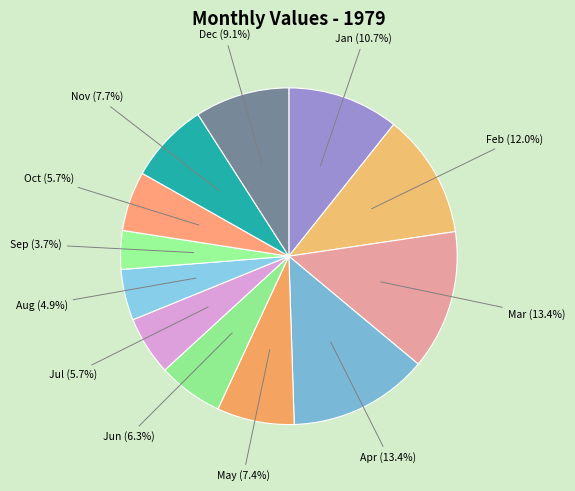

To the nearest percent, what is the difference between the largest and smallest slice percentages?

10%